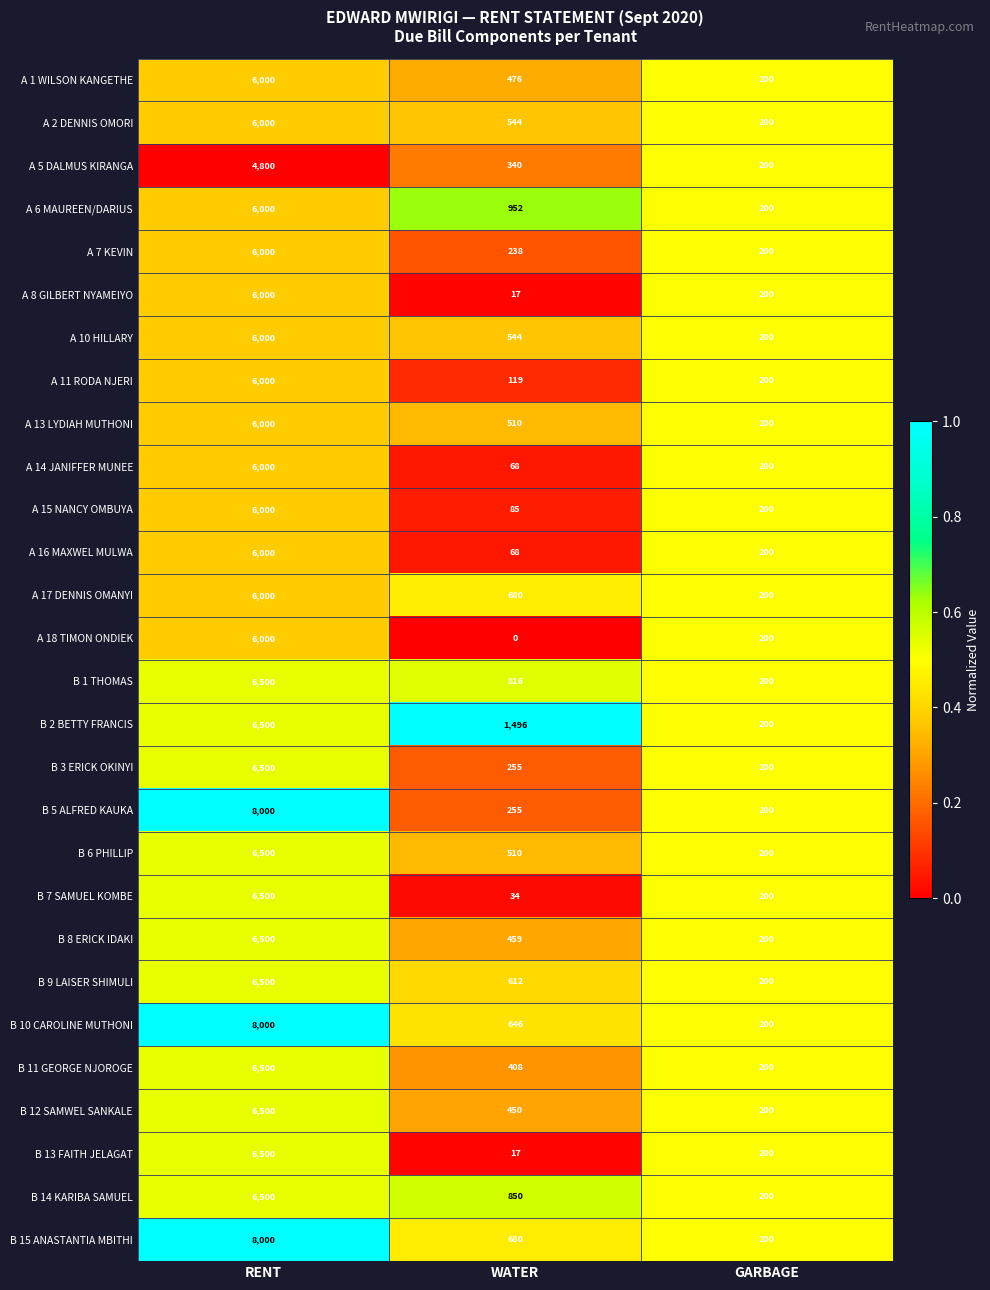

Which series changed the most between RENT and WATER?

B 5 ALFRED KAUKA